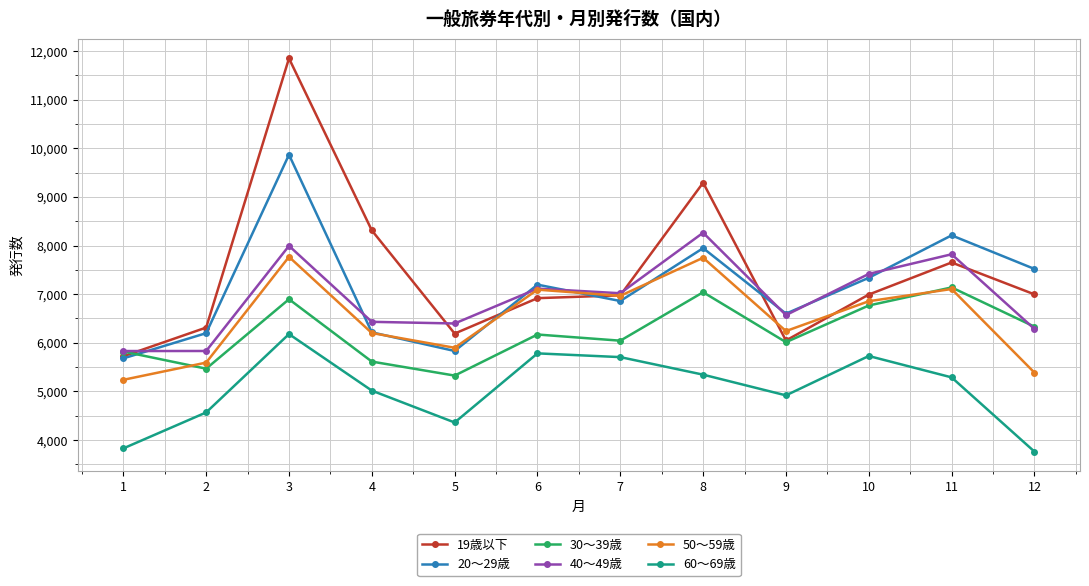

How many distinct data groups are displayed?

6